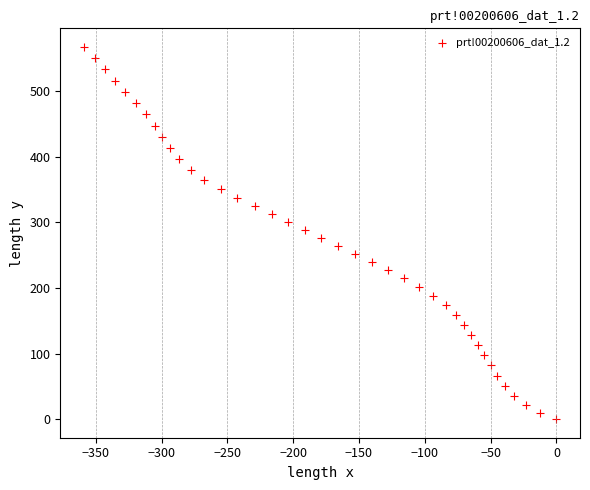

What is the range of Y values (max minus min)?

567.7